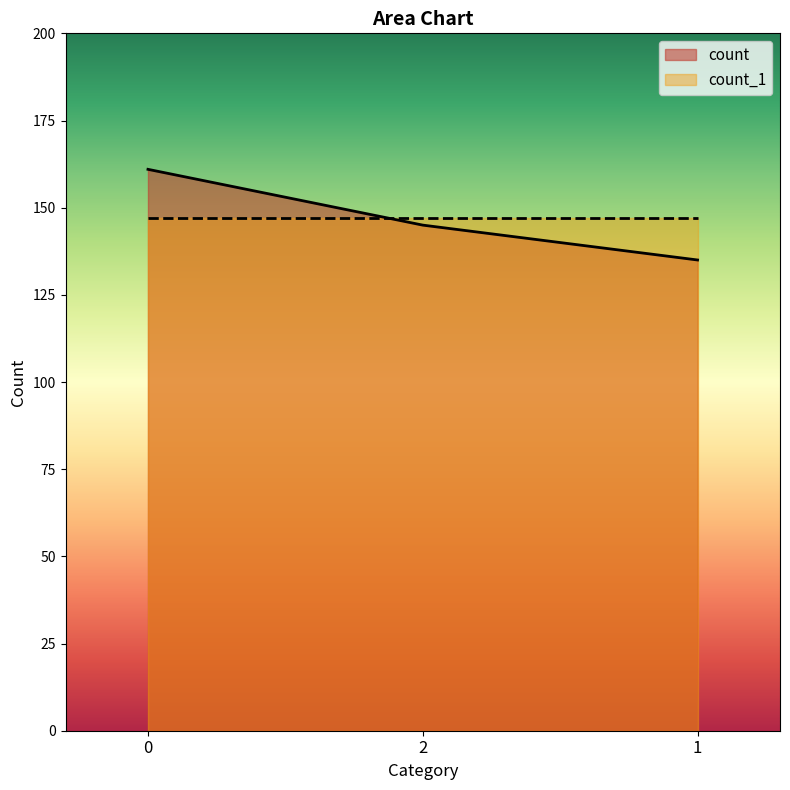

At which label is the value closest to 148?

2